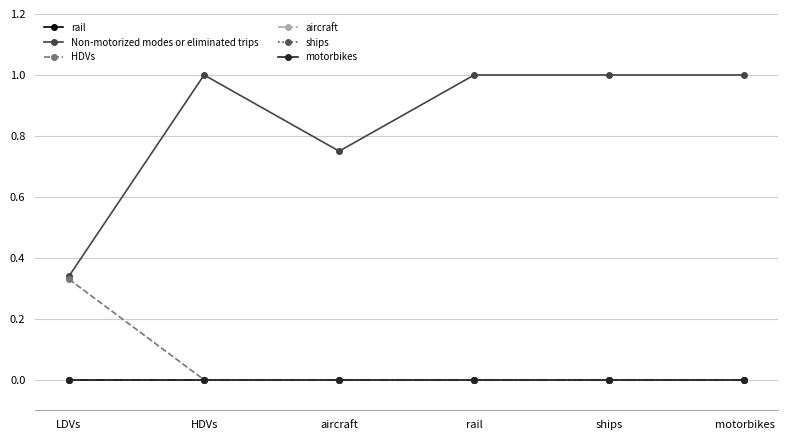

True or false: HDVs has a value of -0.1 at motorbikes.

False